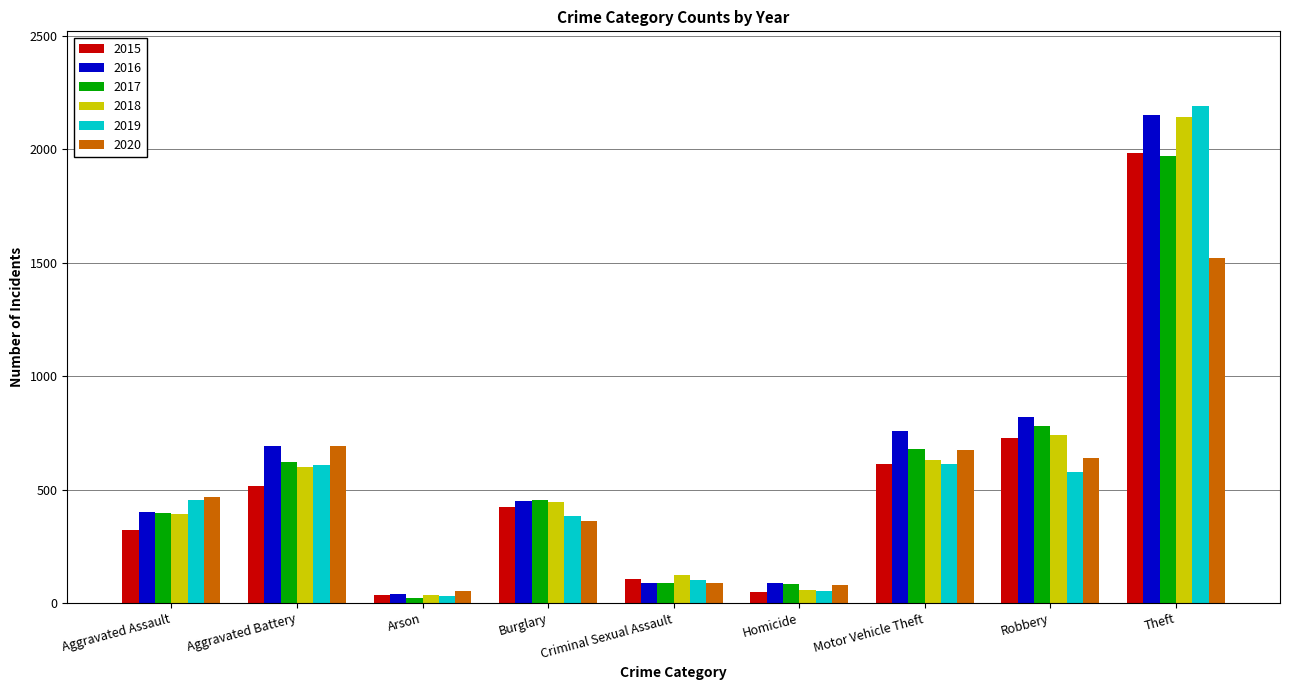

What is the average value of the 2019 series?

556